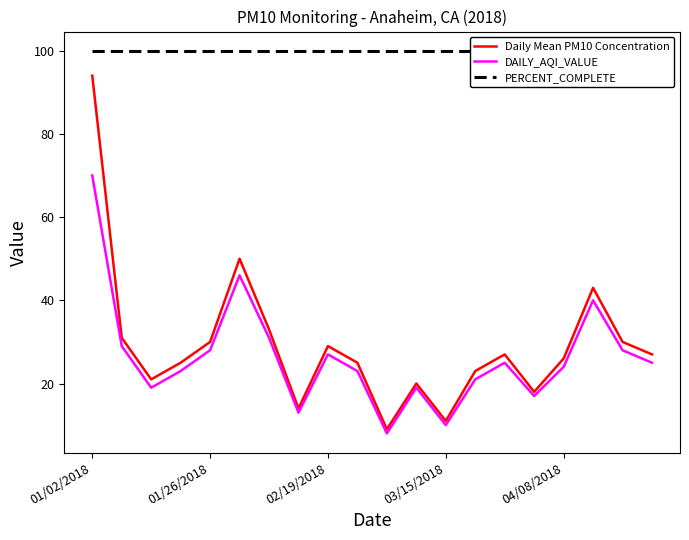

How many lines are shown in the chart?

3